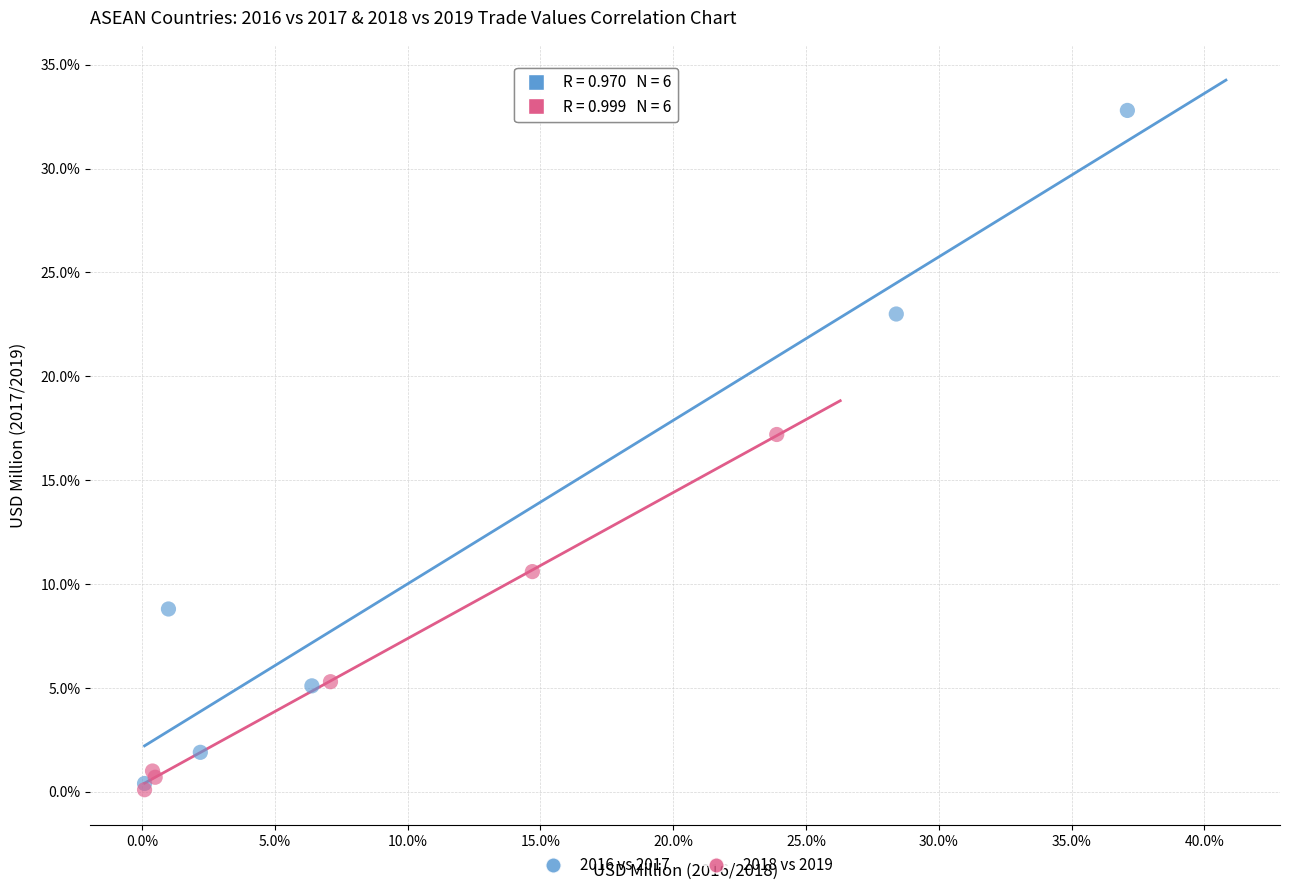

Which series contains the highest Y value?

2016 vs 2017